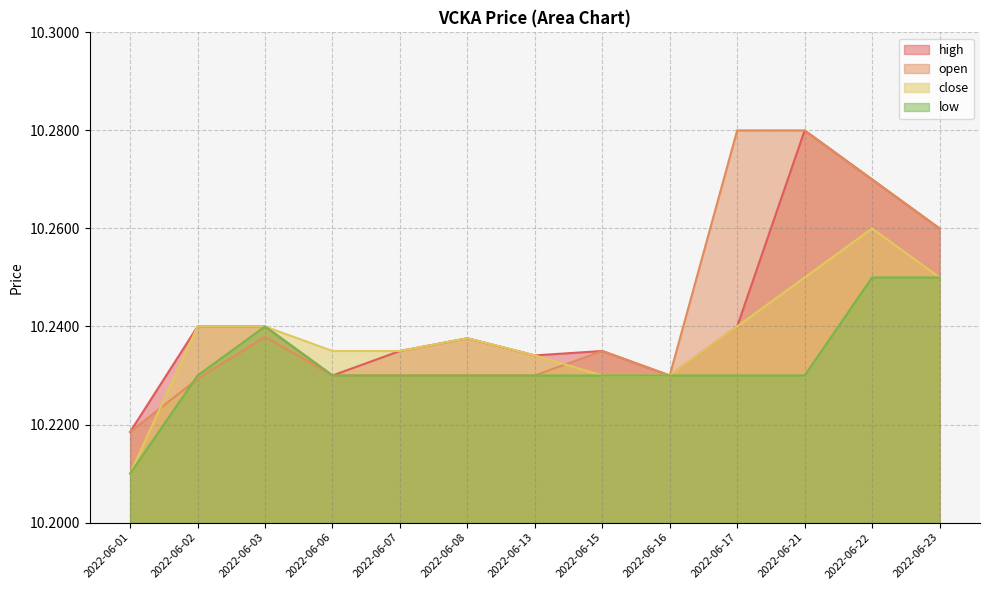

Which category has the highest value in the open series?

2022-06-17